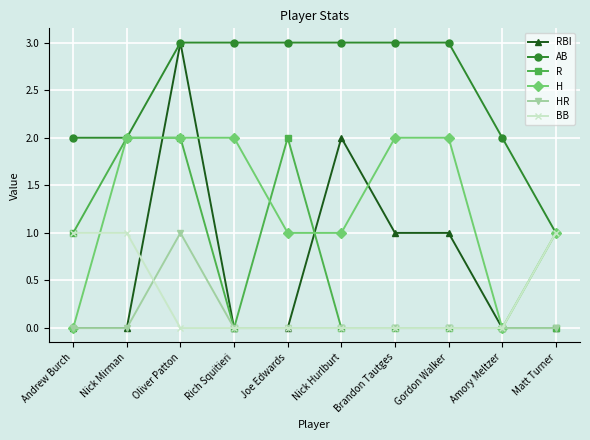

Is it true that RBI equals 3 at Oliver Patton?

True